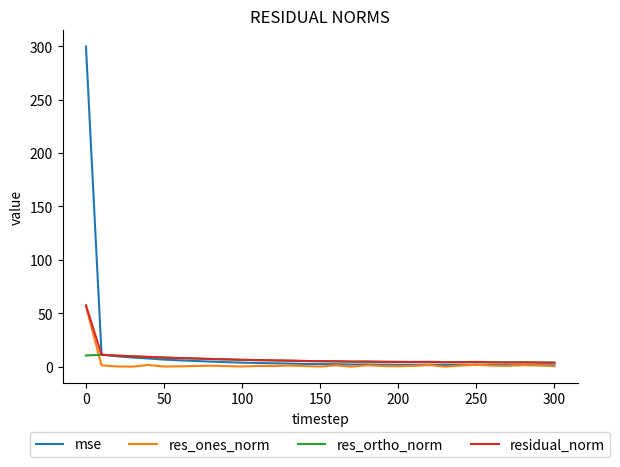

How many values in the mse series are below 2?

12